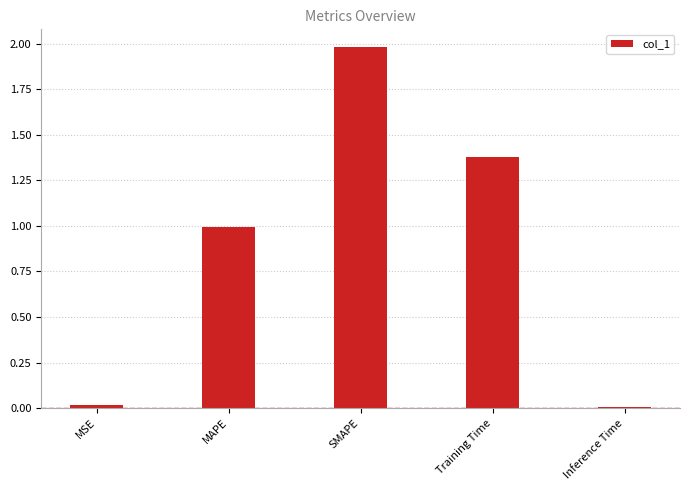

What is the sum of all values?

4.4